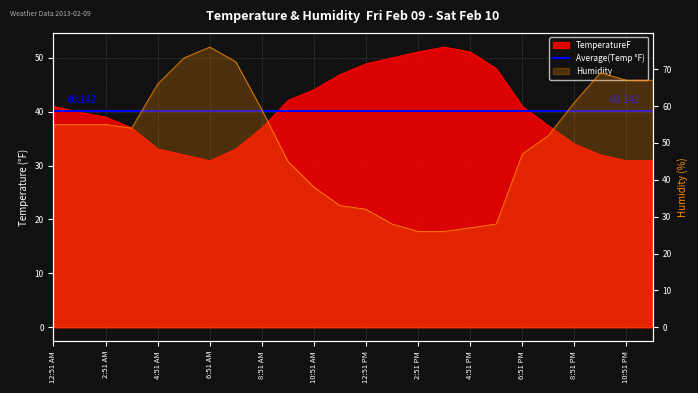

Reading left to right, transcribe all the data shown in this chart.

TemperatureF: 41.0	39.9	39.0	37.0	33.1	32.0	30.9	33.1	37.0	42.1	44.1	46.9	48.9	50.0	51.1	52.0	51.1	48.0	41.0	37.4	34.0	32.0	30.9	30.9
Humidity: 55.0	55.0	55.0	54.0	66.0	73.0	76.0	72.0	59.0	45.0	38.0	33.0	32.0	28.0	26.0	26.0	27.0	28.0	47.0	52.0	61.0	69.0	67.0	67.0